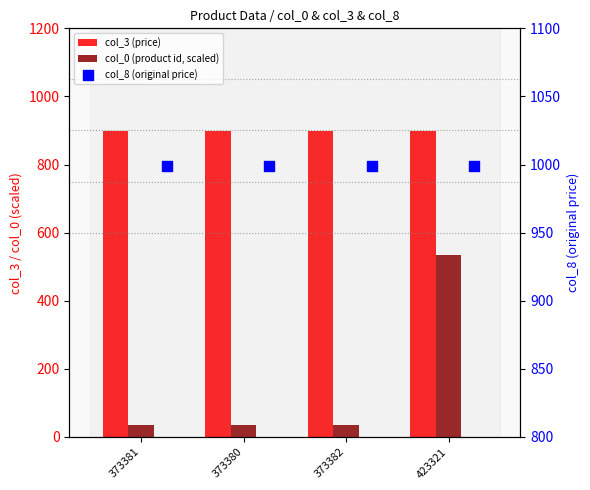

Which series contains the lowest Y value?

col_0 (product id, scaled)